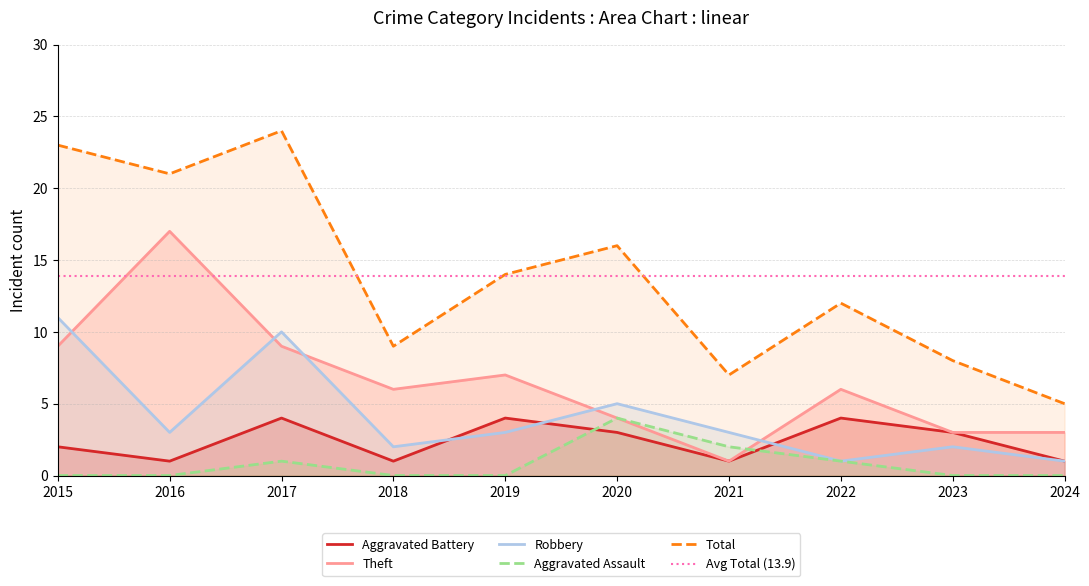

Where is the first local maximum for Aggravated Assault?

2017